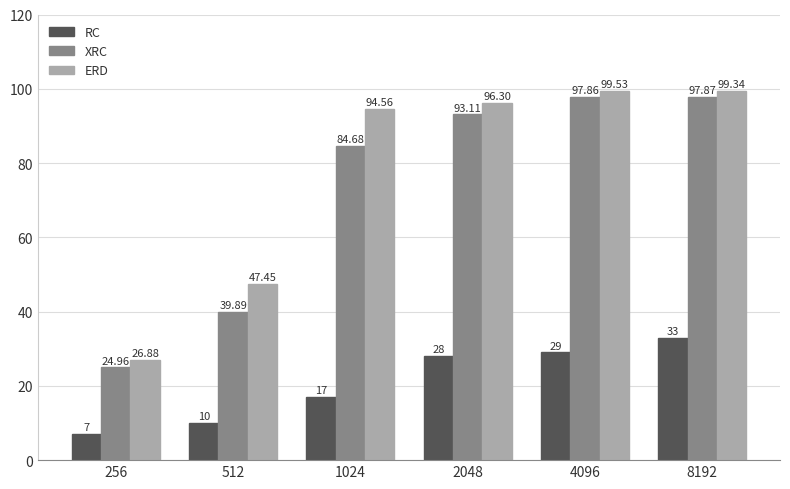

Between 2048 and 4096, which series saw the biggest shift?

XRC